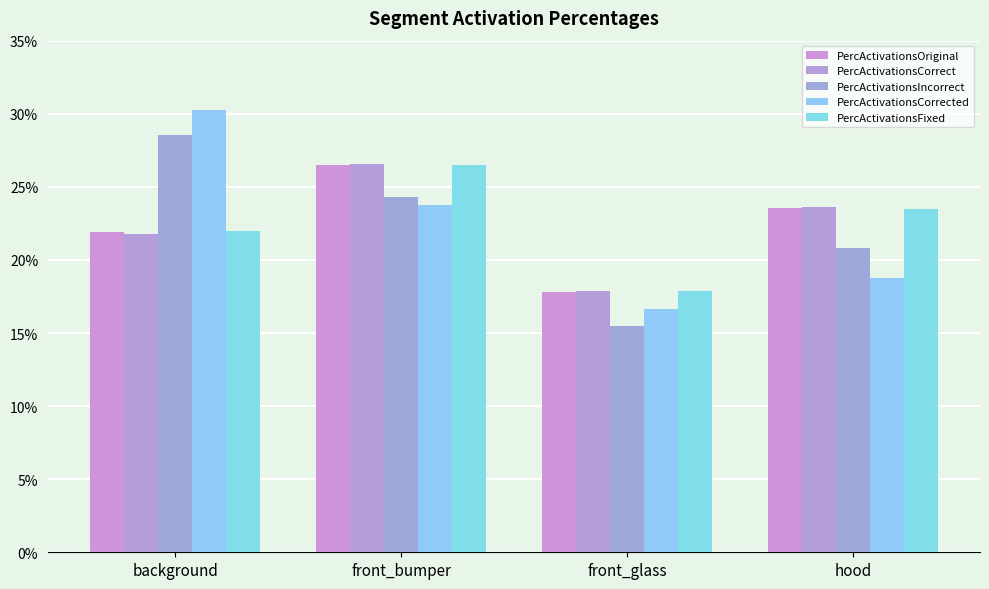

True or false: PercActivationsOriginal has a value of 0.2 at front_glass.

True